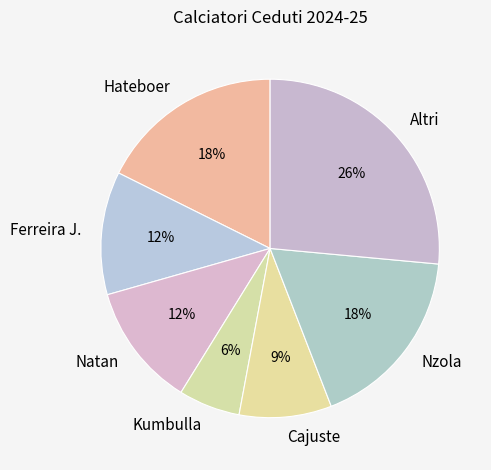

Do Kumbulla and Cajuste together represent more than half of the pie?

No